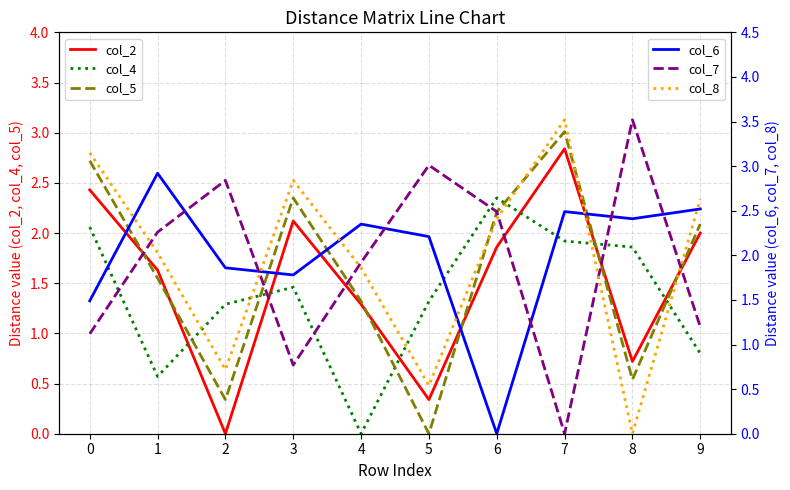

Which category has the highest value in the col_4 series?

6